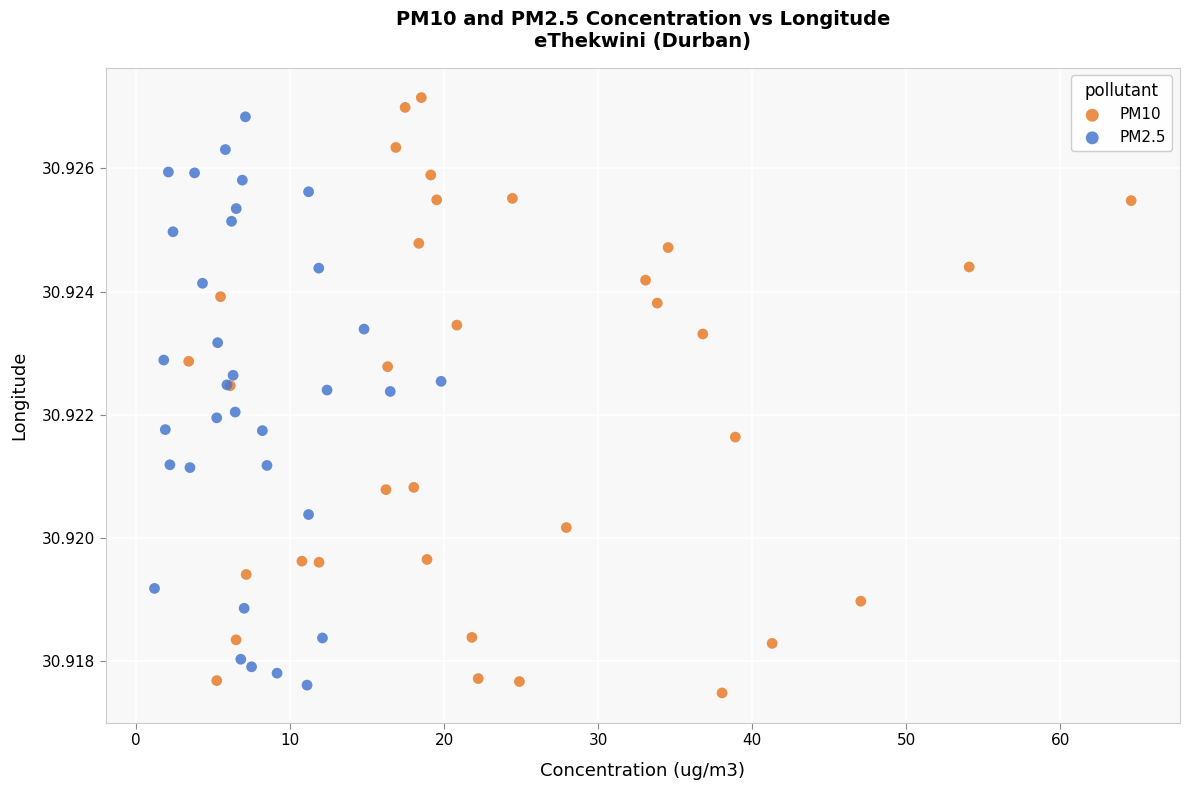

Which series has the largest Y range (max minus min)?

PM10